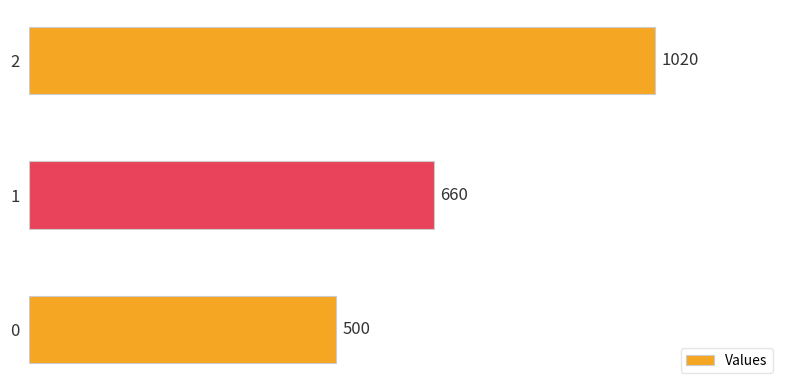

Reading top to bottom, what are all the values shown in this chart?

1020	660	500